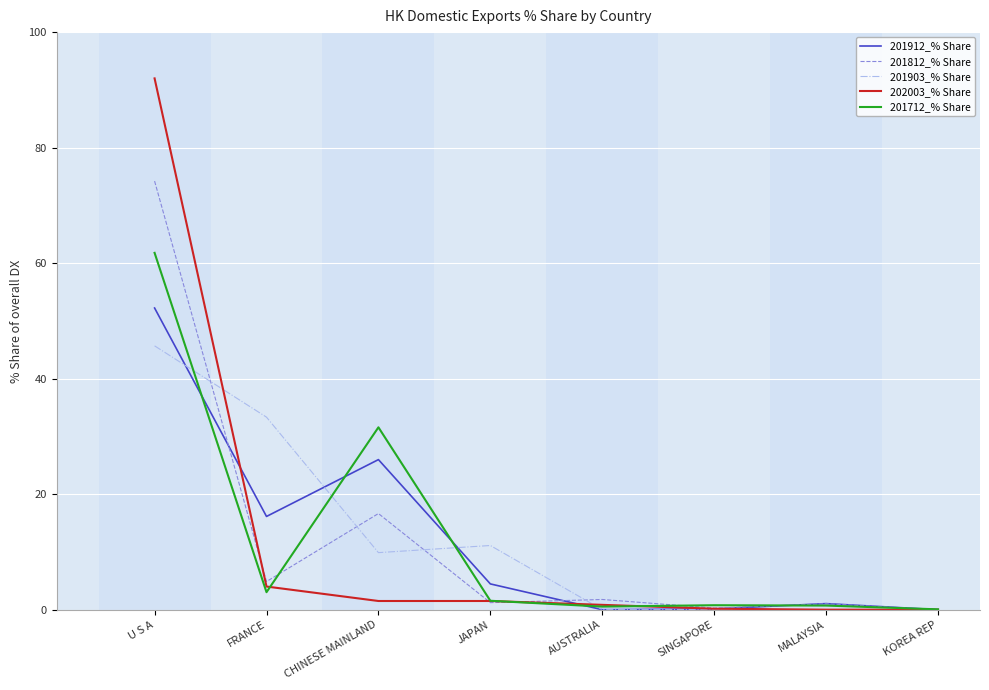

Which series changed the most between U S A and FRANCE?

202003_% Share